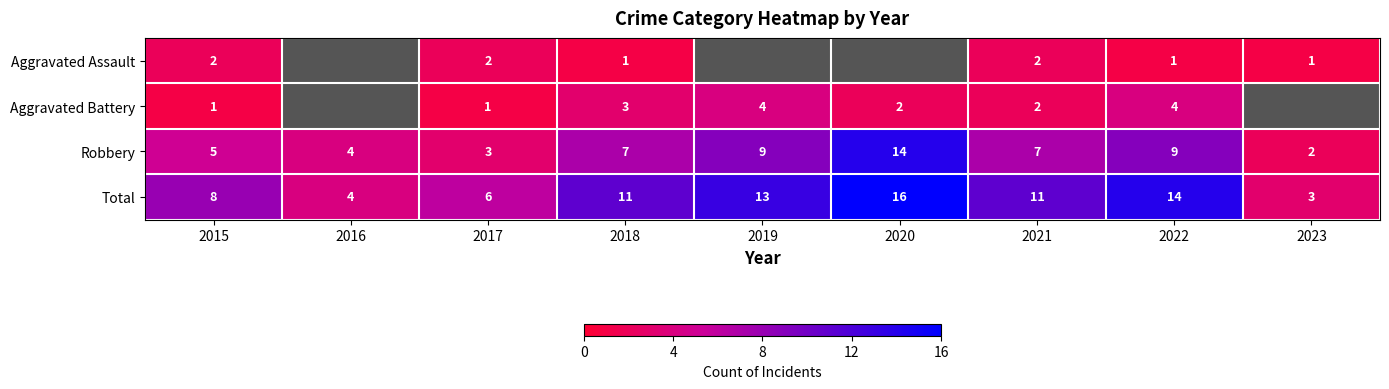

What value does the Robbery series have at 2022, to the nearest 10?

10